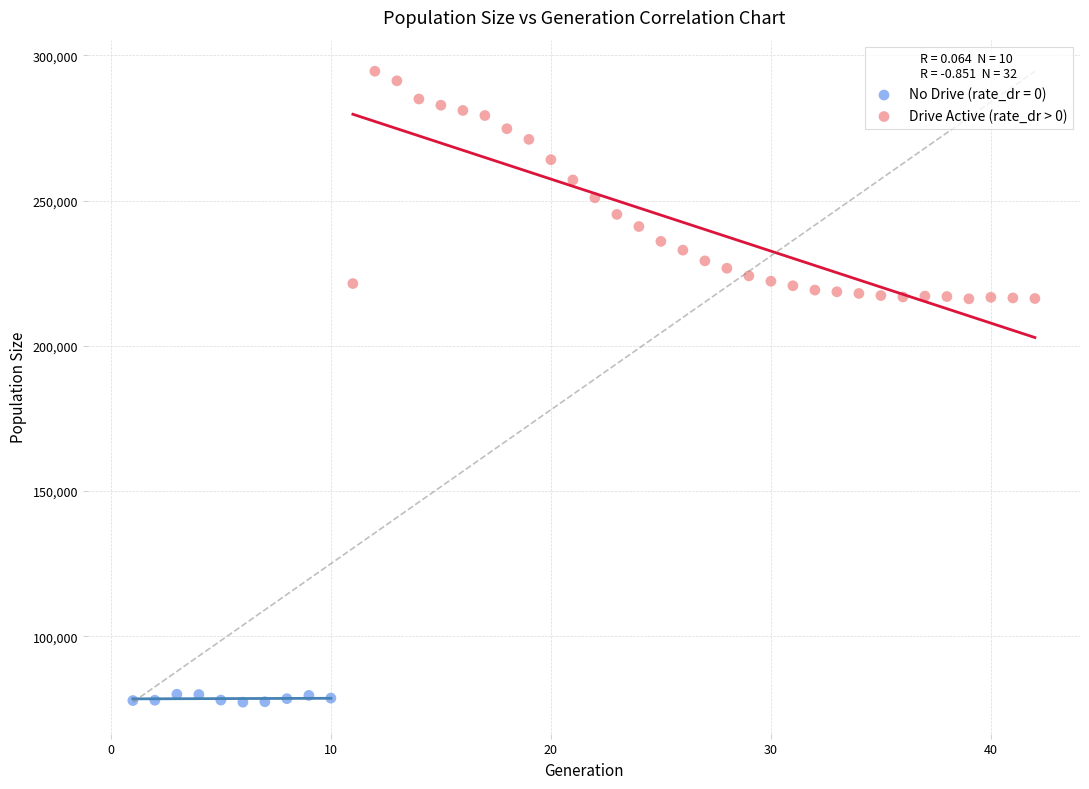

Which series has the largest Y range (max minus min)?

Drive Active (rate_dr > 0)